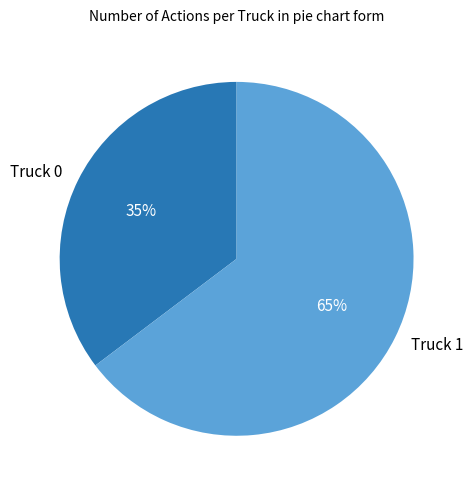

Is it true that Truck 0 is 43% of the pie?

False